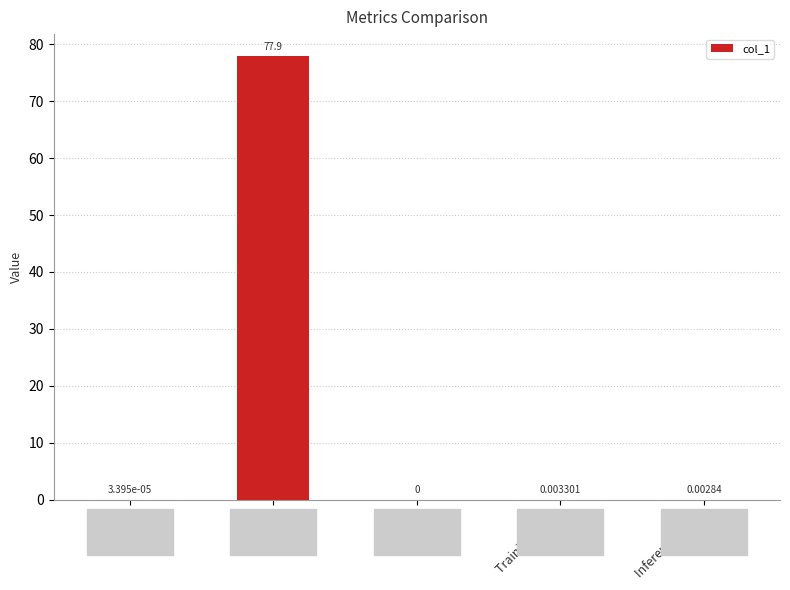

At which category does the chart reach its peak across all series?

MAPE